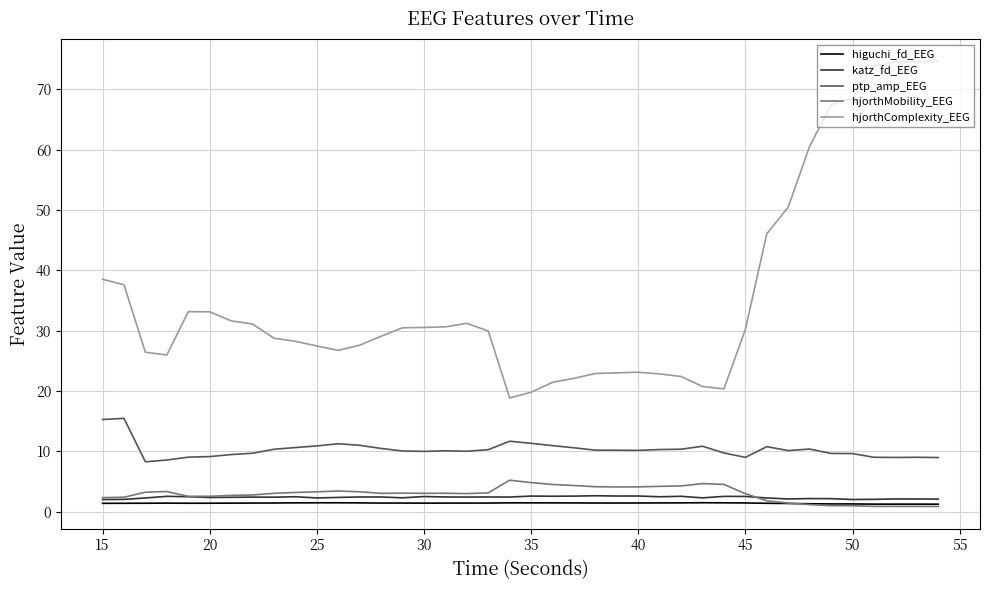

True or false: ptp_amp_EEG and hjorthComplexity_EEG cross at least once.

False